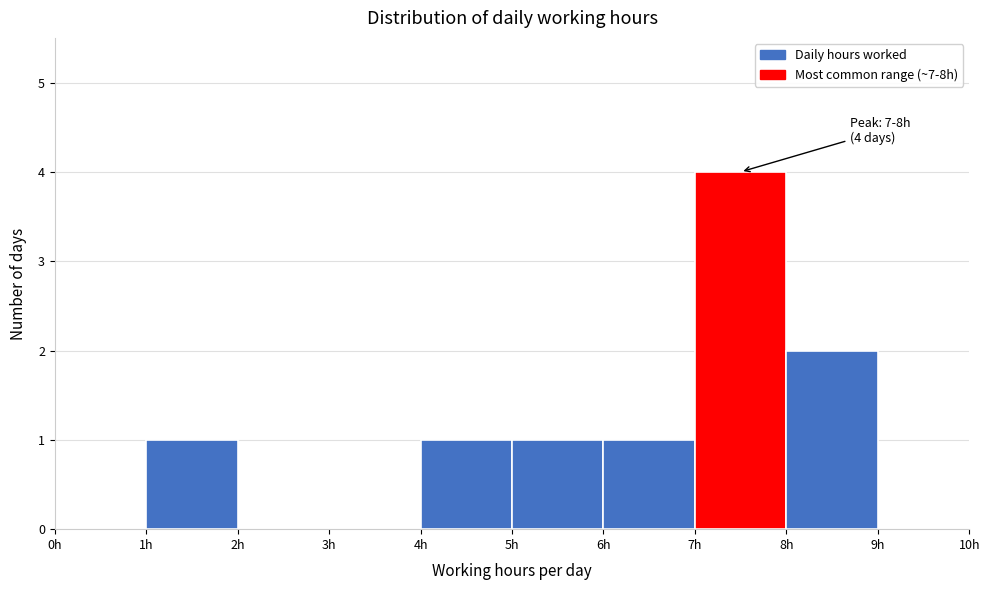

Which range on the x-axis has the tallest bar?

7 to 8